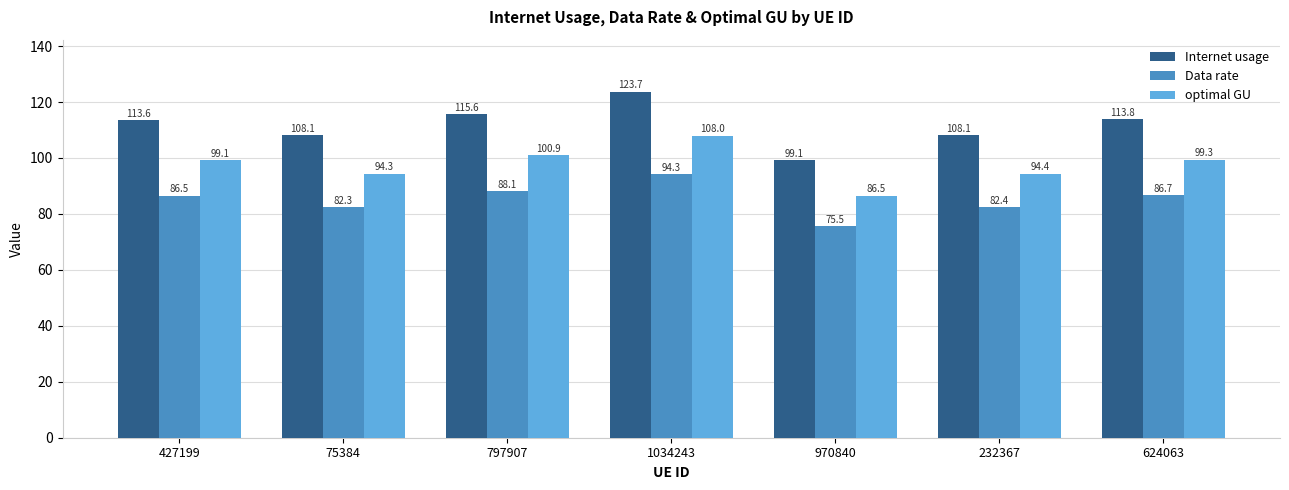

What is the lowest value of the Data rate series?

75.5